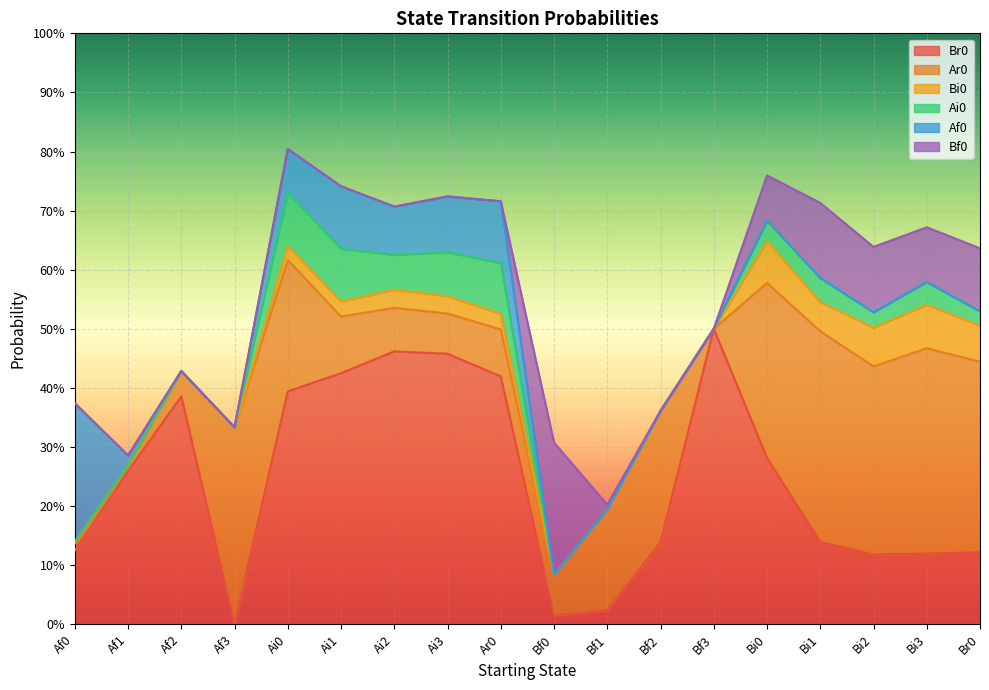

The value of Bf0 at Ai3 is 0.0. True or false?

True